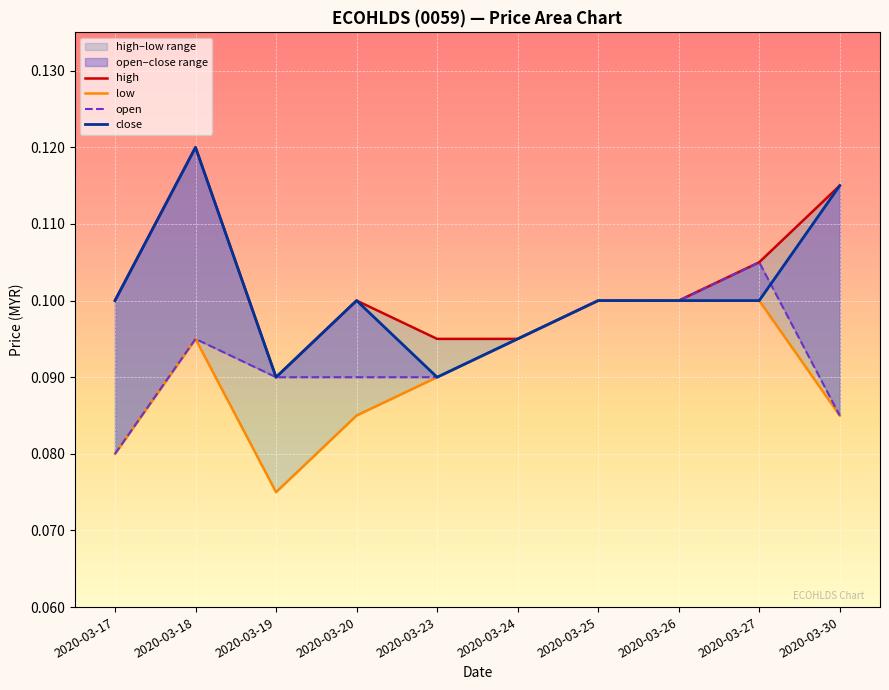

Which series has the largest range (max minus min)?

high